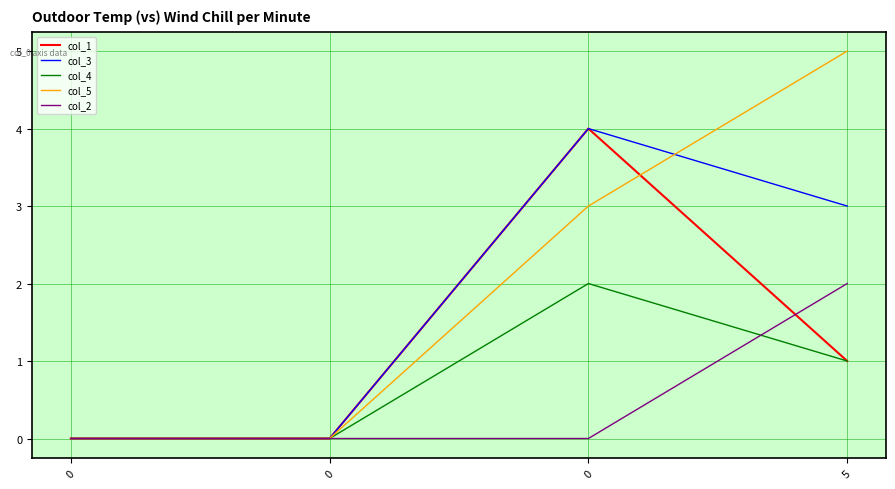

Does the chart display data point markers on the line(s)?

No